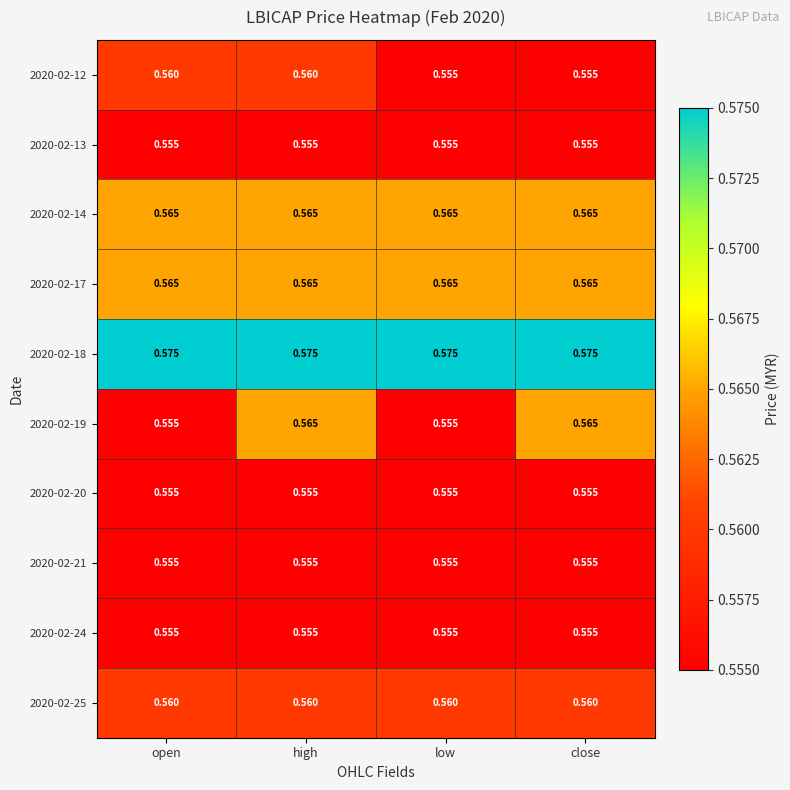

Is the value of 2020-02-13 at close greater than the value of 2020-02-18 at high?

No